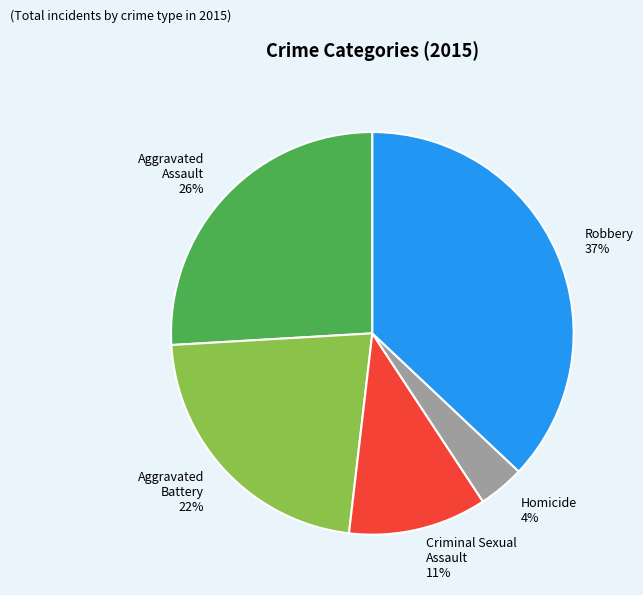

Rank the categories by value from lowest to highest.

Homicide, Criminal Sexual Assault, Aggravated Battery, Aggravated Assault, Robbery